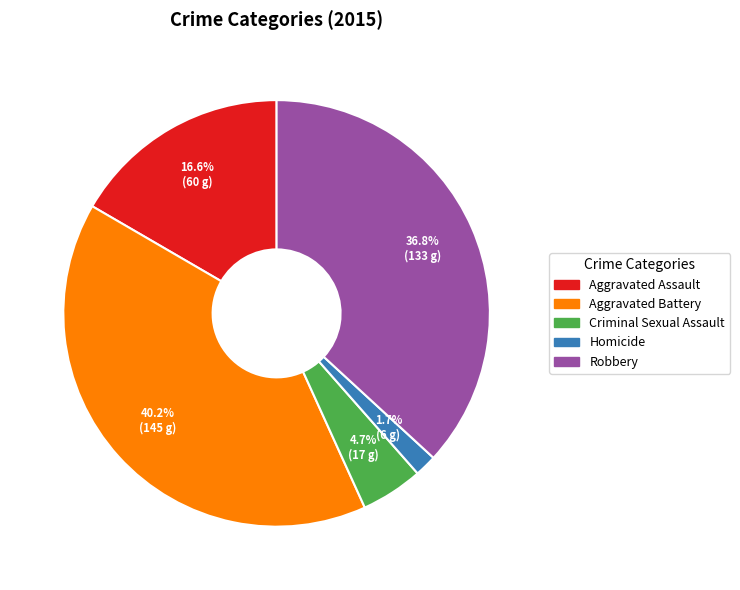

Count the number of slices in the pie.

5